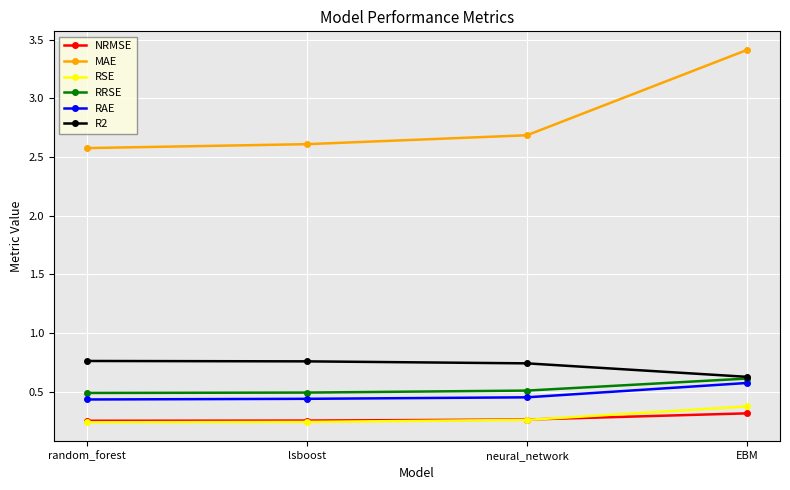

What position from the right is neural_network?

2